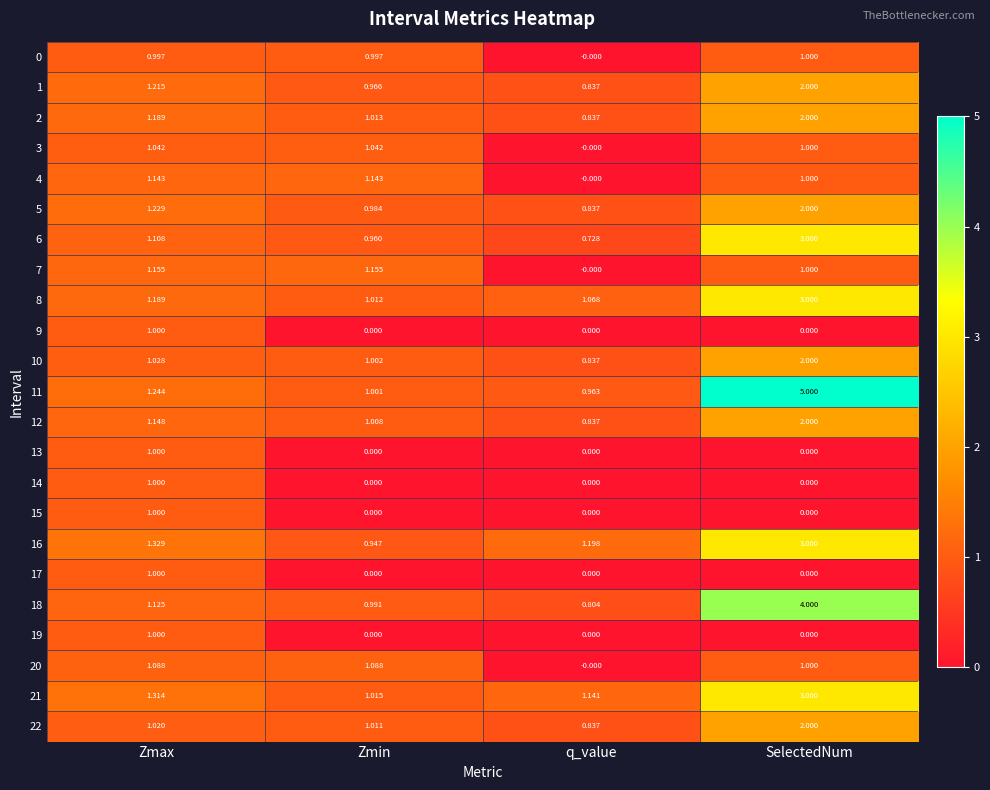

Rank the categories by 8 value from lowest to highest.

Zmin, q_value, Zmax, SelectedNum